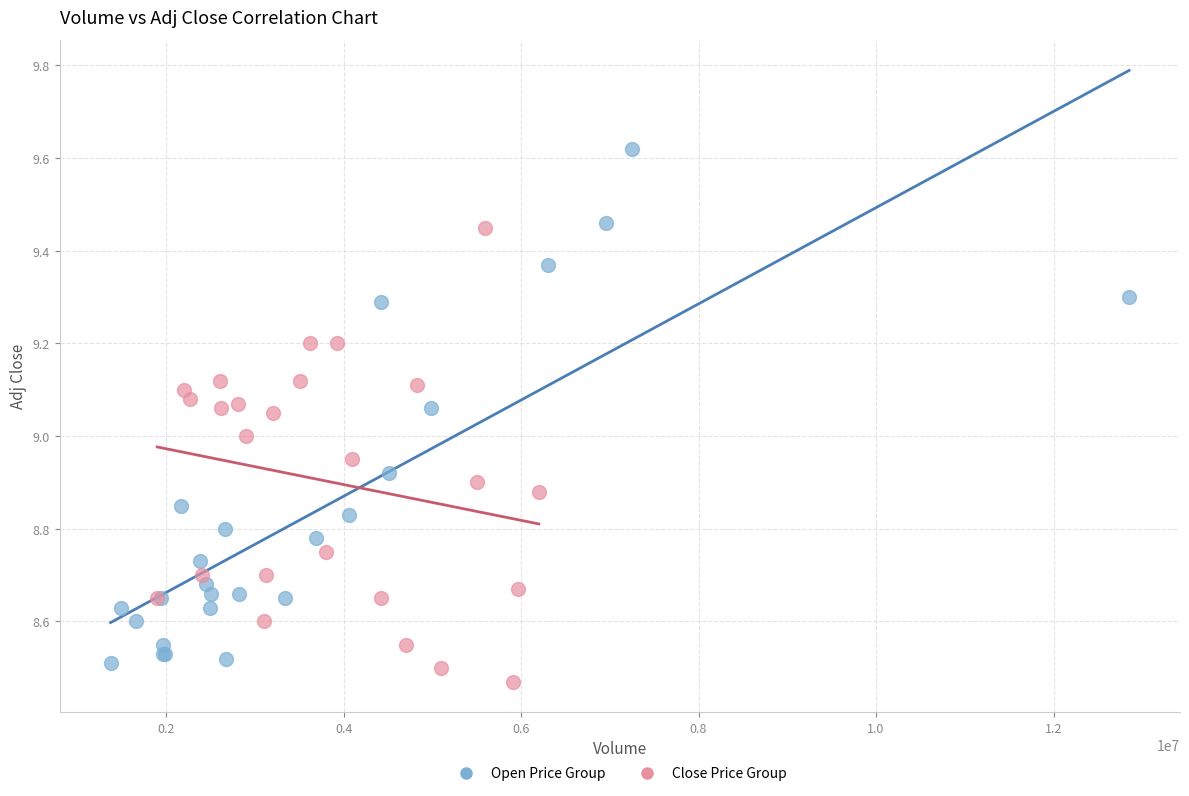

Which series reaches the maximum Y coordinate?

Open Price Group